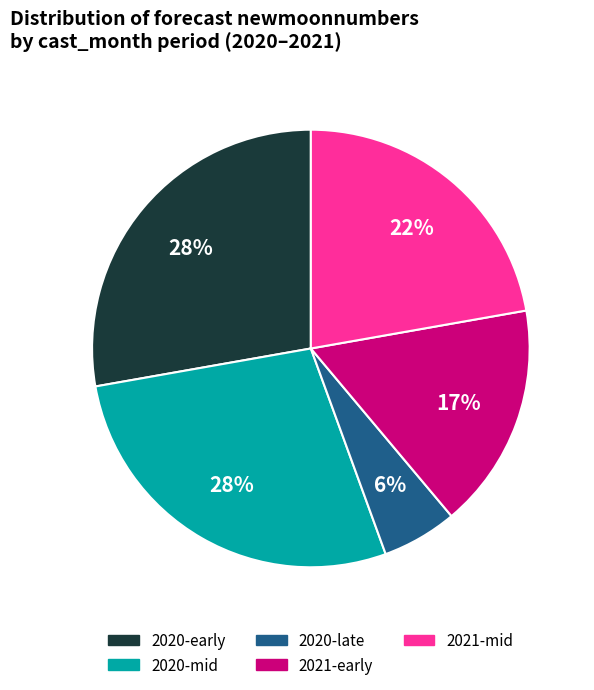

Does any single category account for the majority?

No